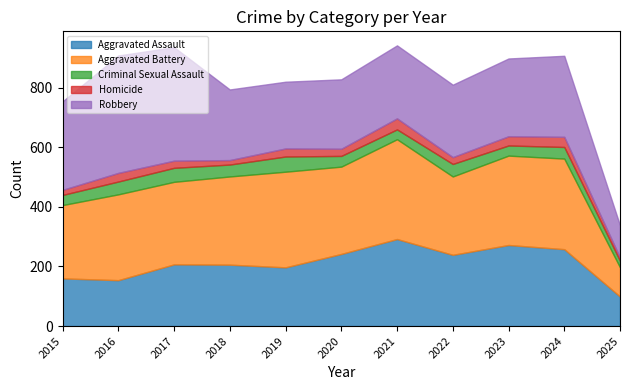

The value of Criminal Sexual Assault at 2020 is 58. True or false?

False